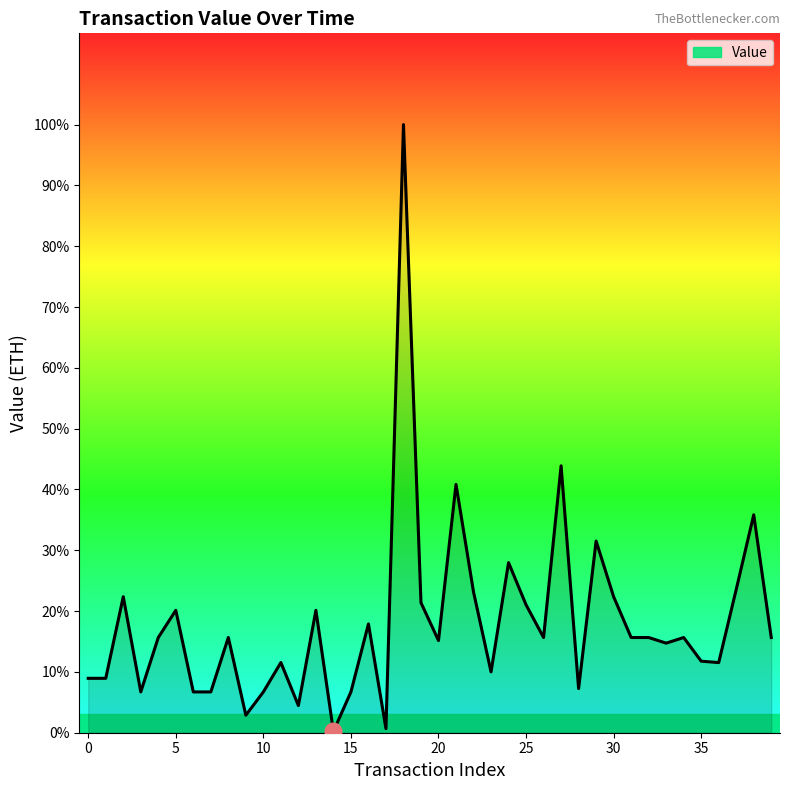

Does the chart have visible grid lines?

No